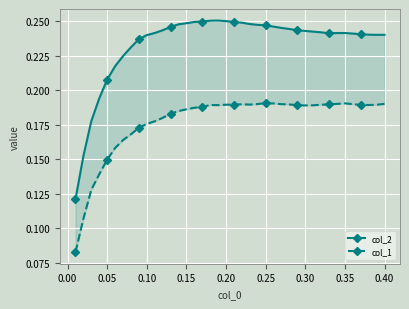

Rank the series by their average value, from lowest to highest.

col_1, col_2